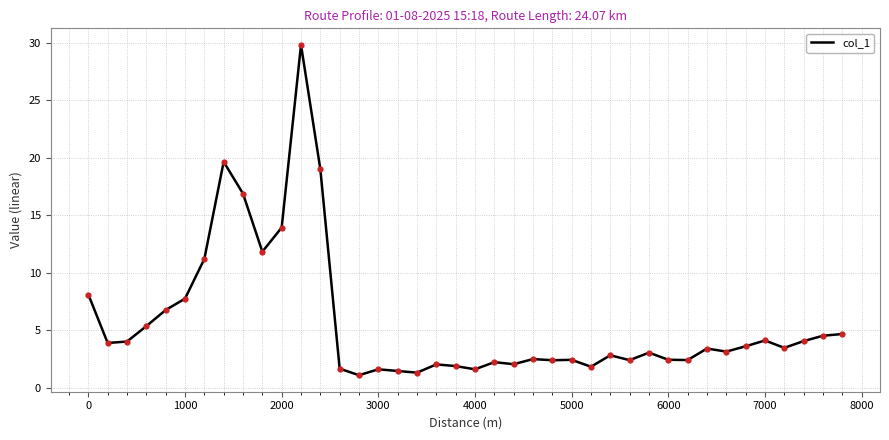

What is the difference between the maximum and minimum values?

28.8